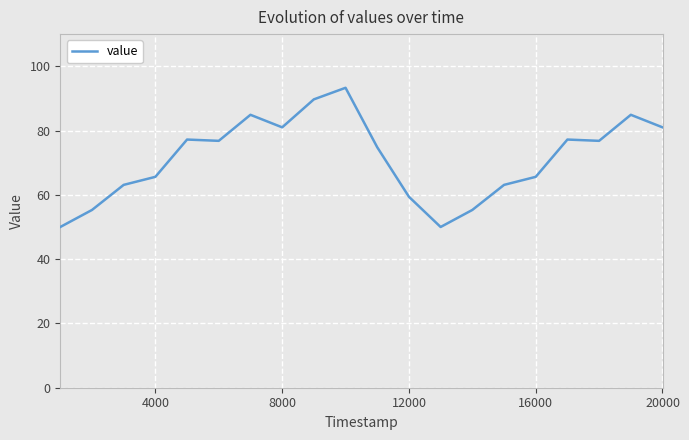

What is the difference between the maximum and minimum values?

43.3